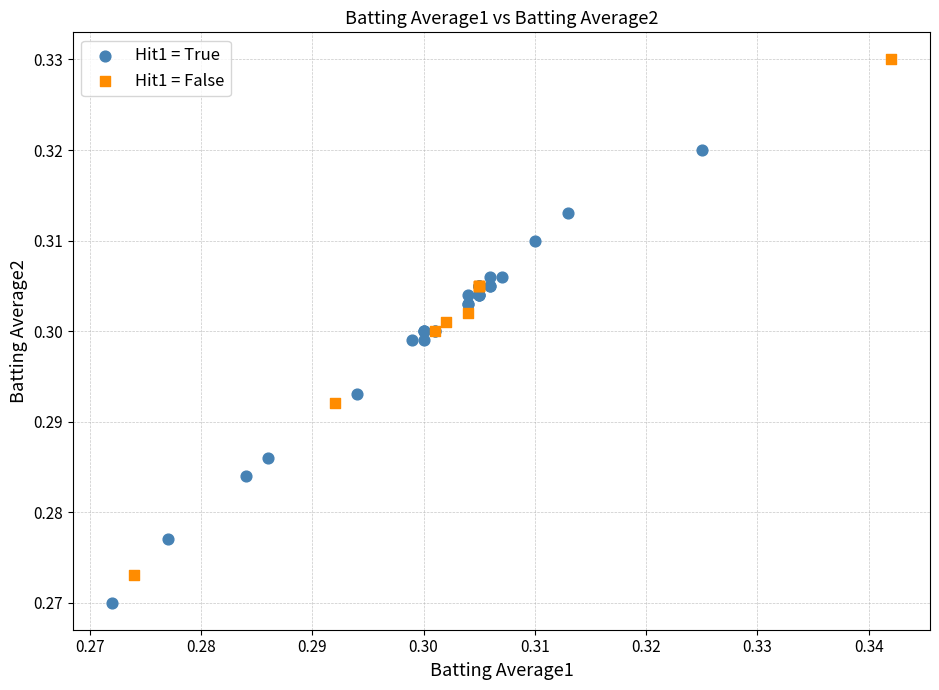

Which series reaches the minimum Y coordinate?

Hit1 = True